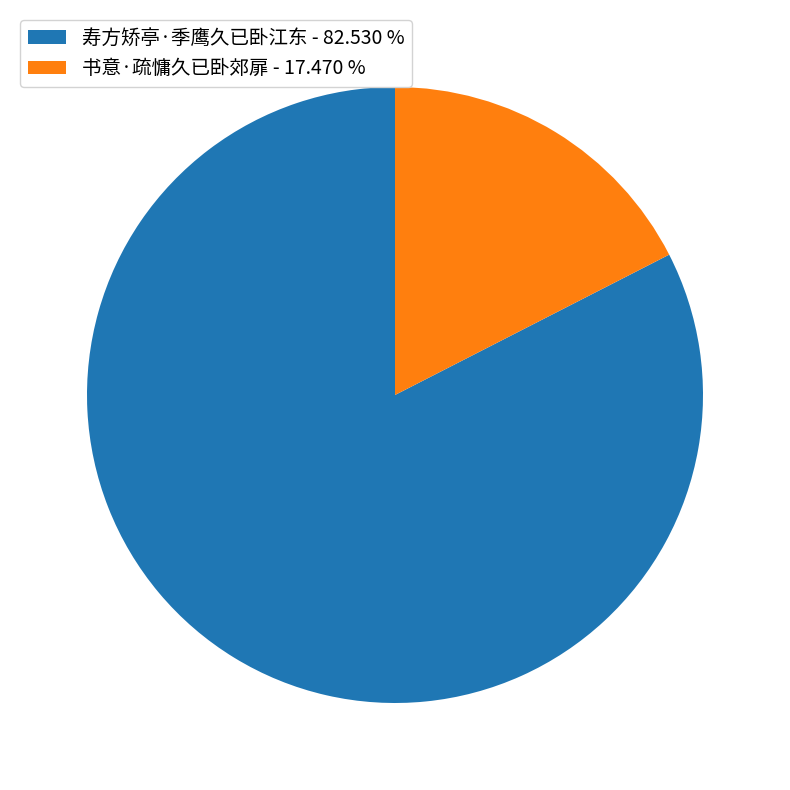

What is the smallest slice in the pie chart?

书意·疏慵久已卧郊扉